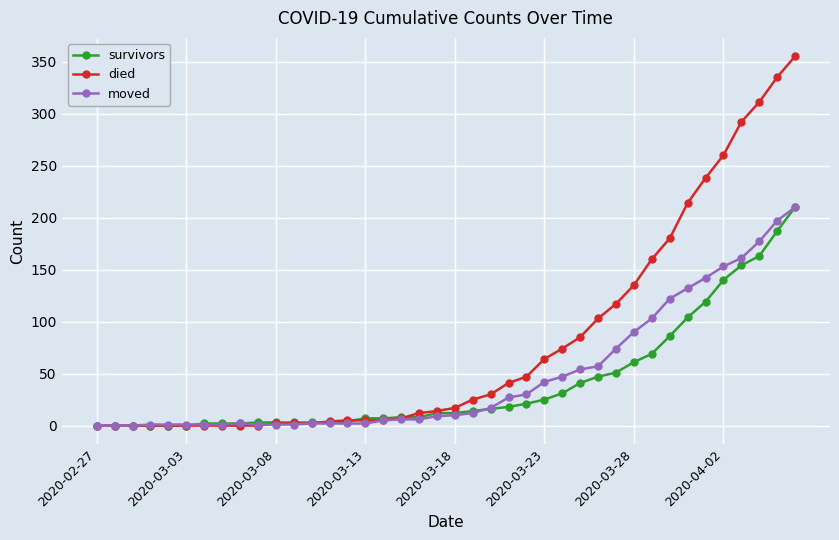

At how many categories does at least one series exceed 115?

11